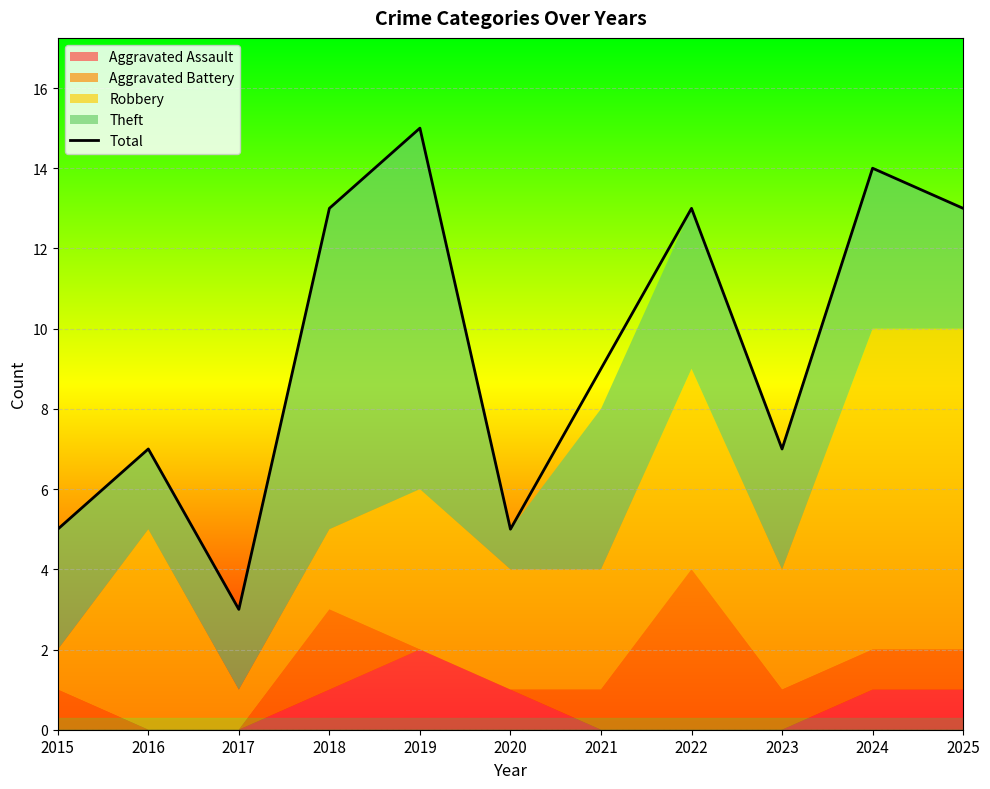

What is the smallest value displayed?

3